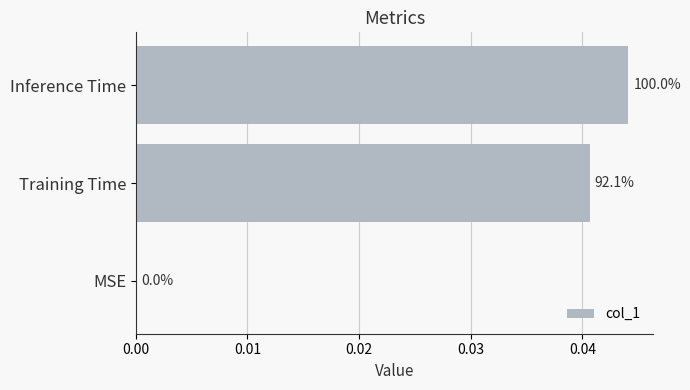

Count the values in the range 0 to 1.

3